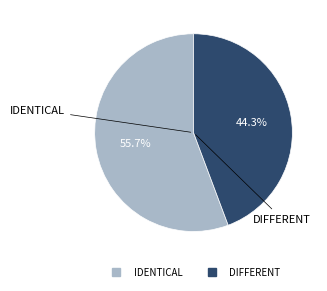

Does any single category account for the majority?

Yes